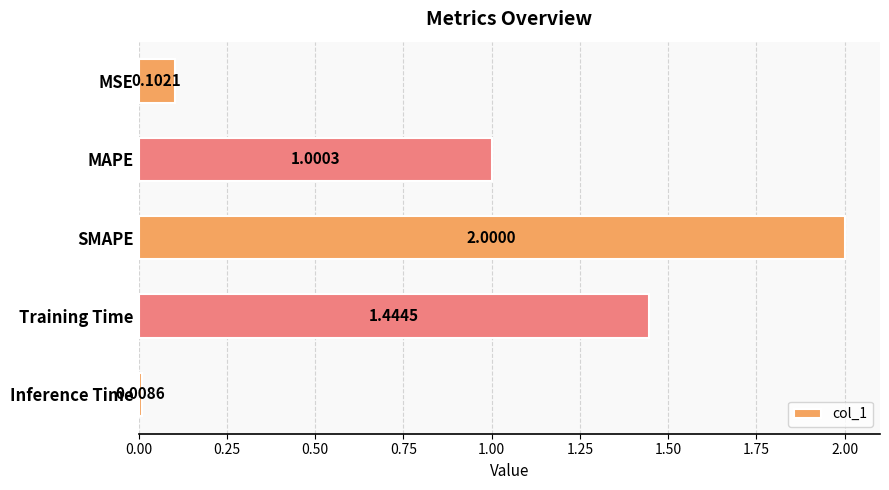

Which has a higher value, MAPE or MSE?

MAPE